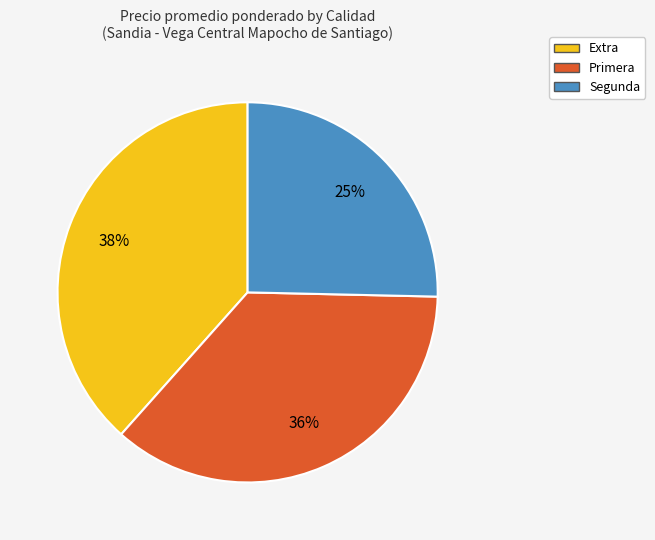

To the nearest percent, what is the difference between the Extra and Primera slice percentages?

2%